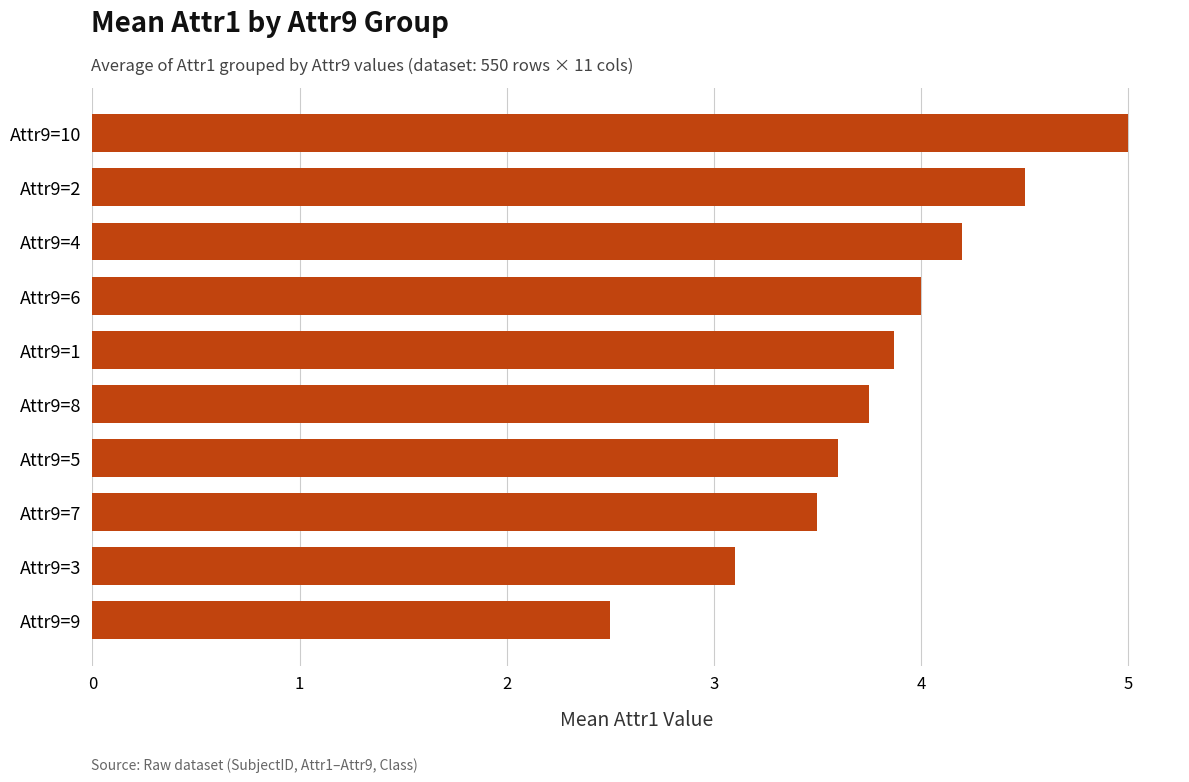

What is the difference between the maximum and minimum values?

2.5